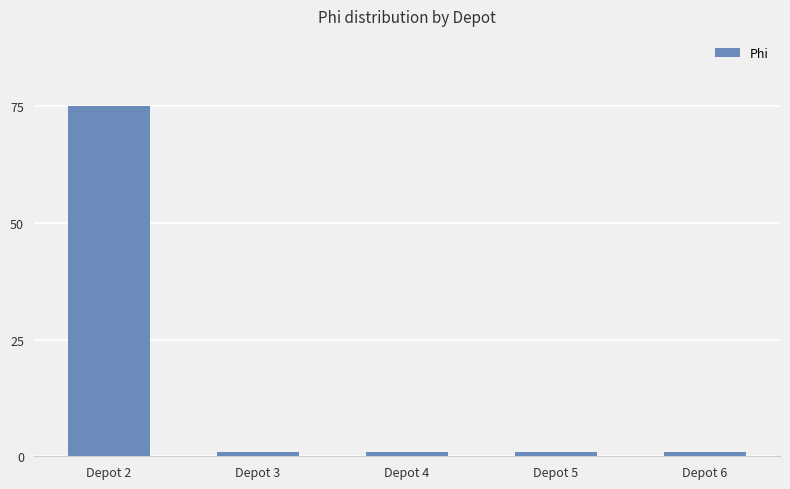

What is the difference between the maximum and minimum values?

74